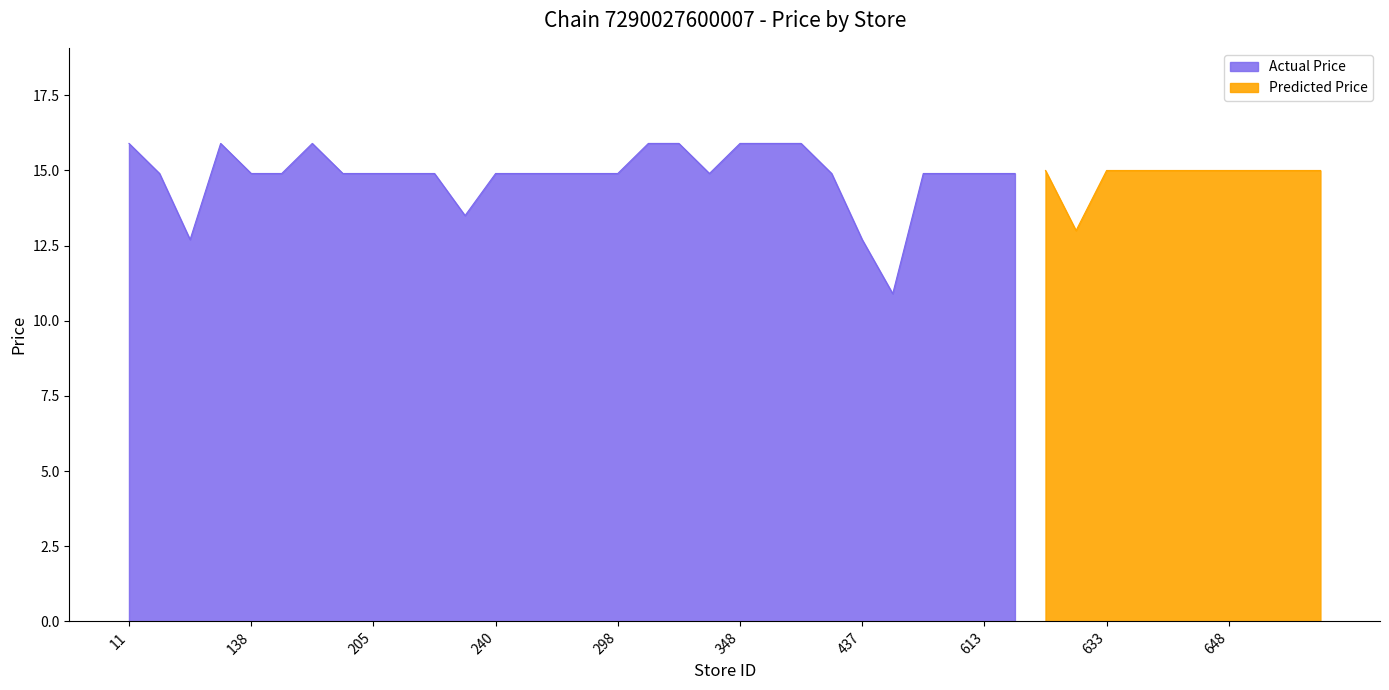

Is the value of Actual Price at 144 greater than the value of Predicted Price at 164?

No